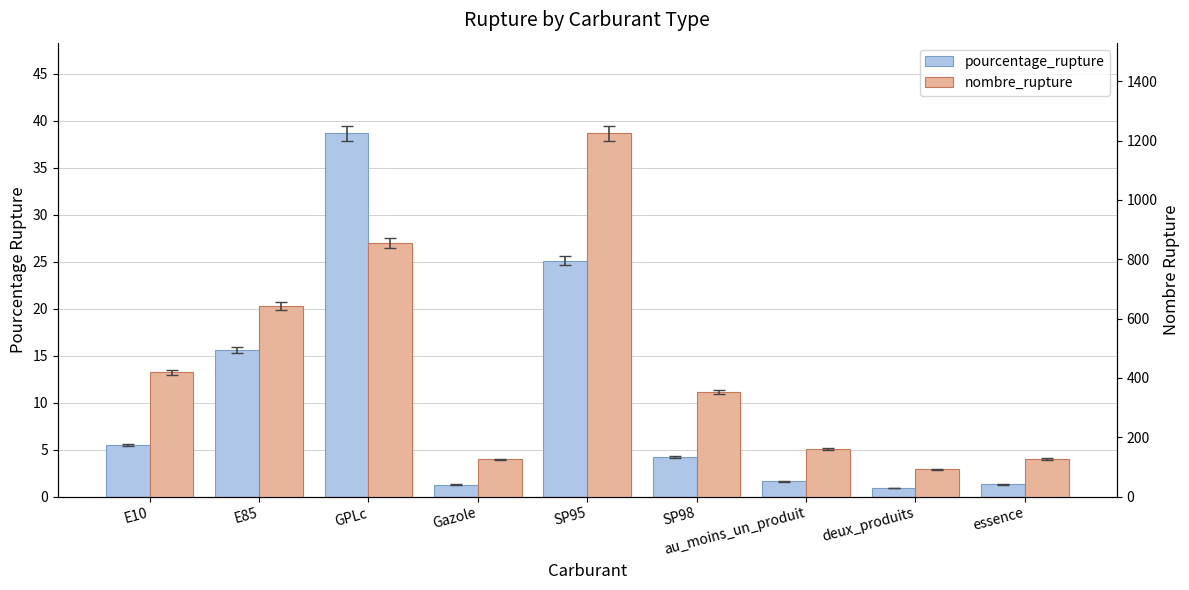

What is the maximum value shown in the chart?

1224.0